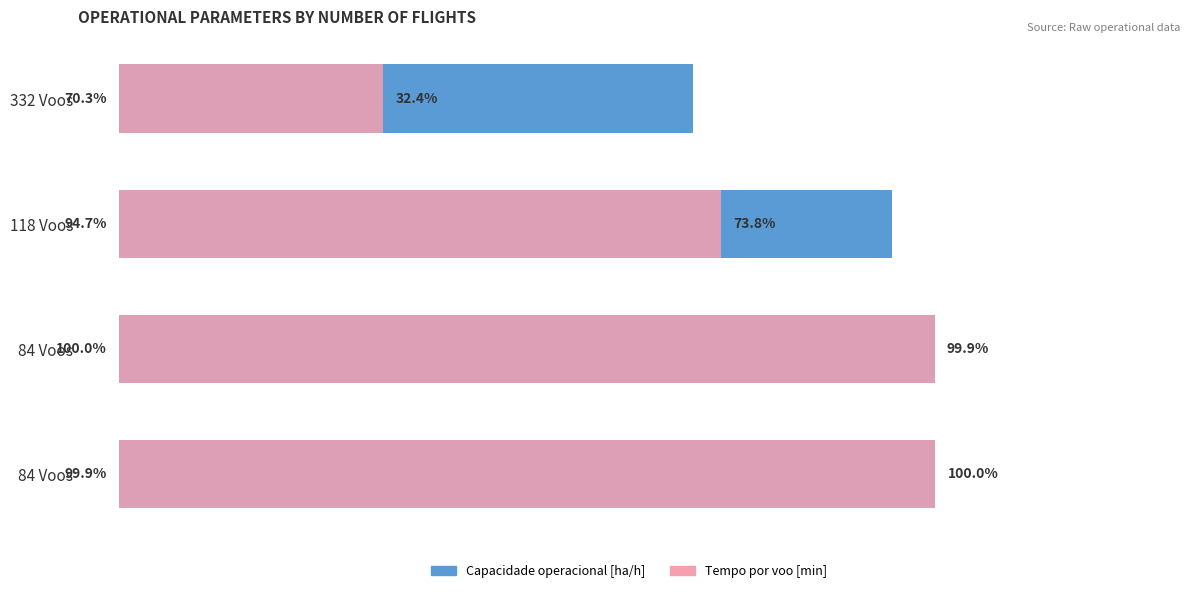

Between 332 Voos and 84 Voos, which series saw the biggest shift?

Tempo por voo [min]